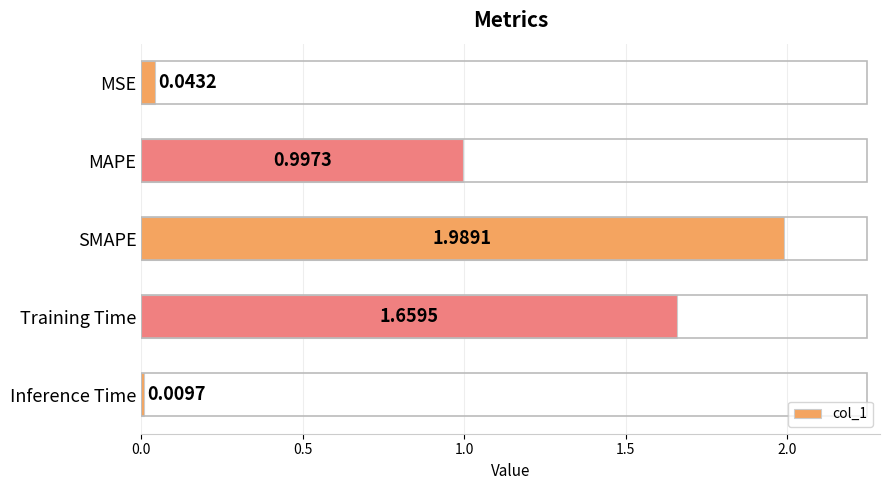

Rank the categories by value from lowest to highest.

Inference Time, MSE, MAPE, Training Time, SMAPE